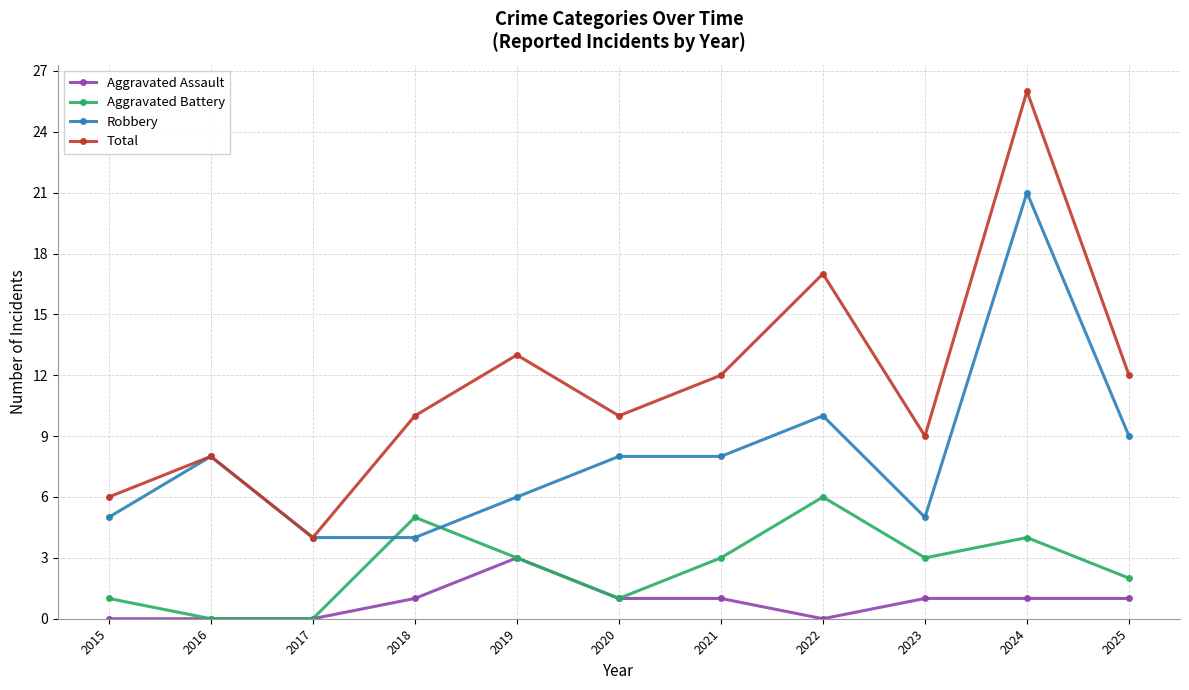

True or false: Aggravated Assault and Robbery intersect in this chart.

False